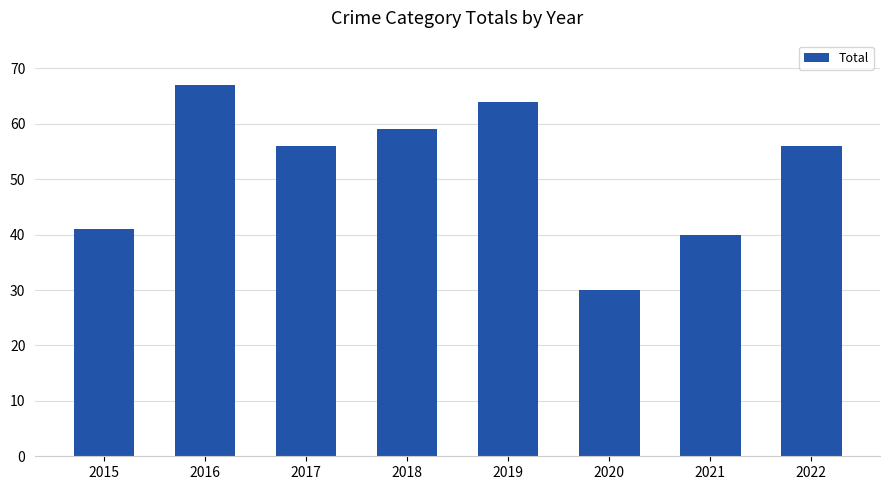

Are the bars horizontal?

No